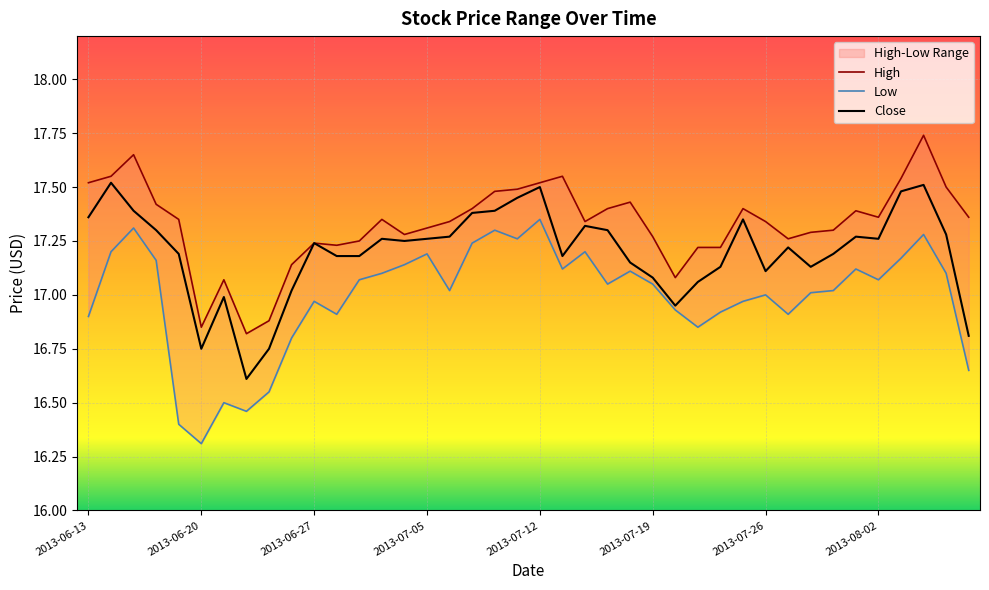

Rank the series by their maximum value, from lowest to highest.

Low, Close, High